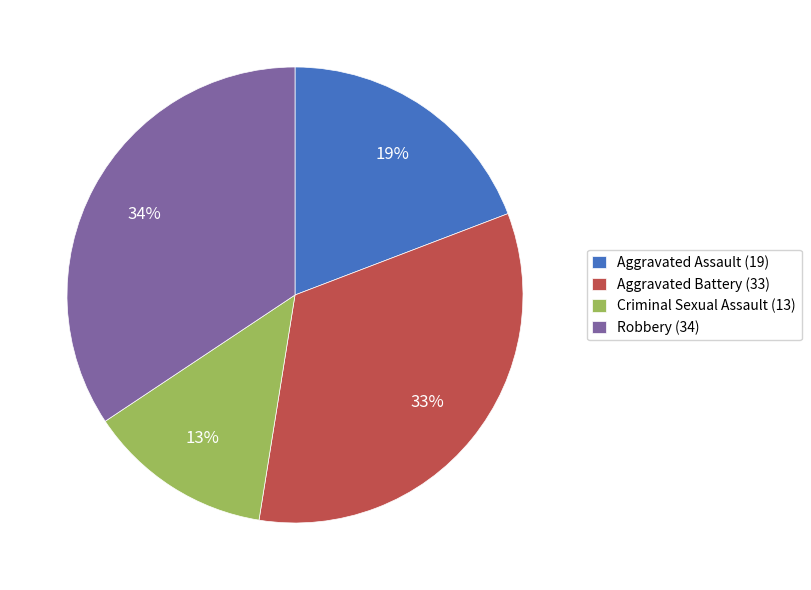

Does any single category account for the majority?

No